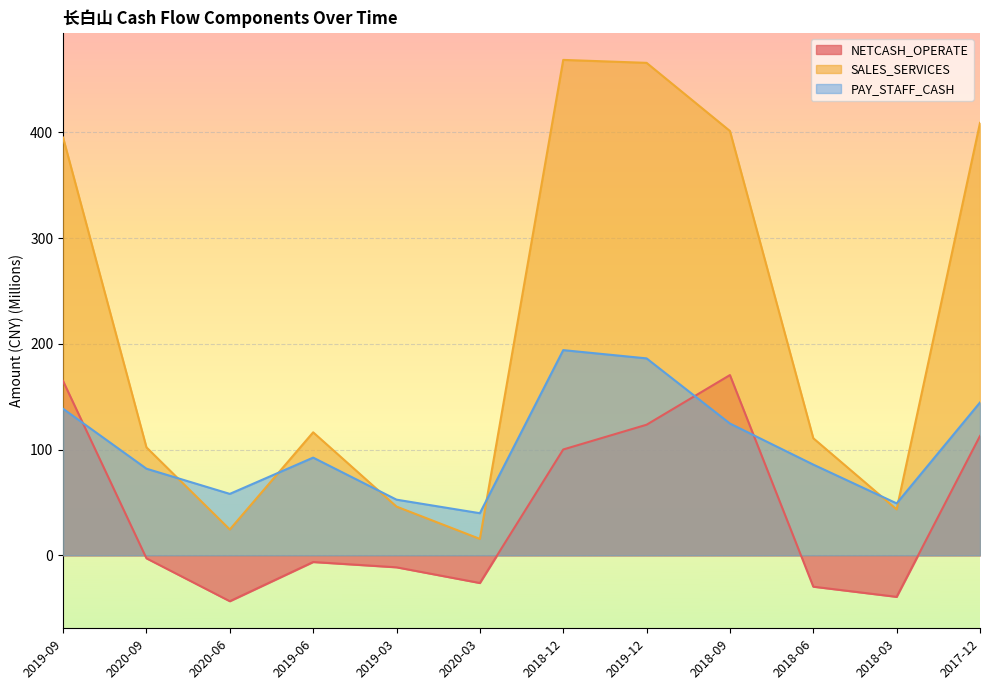

What is the sum of the SALES_SERVICES values at 2017-12 and 2020-09?

511.0